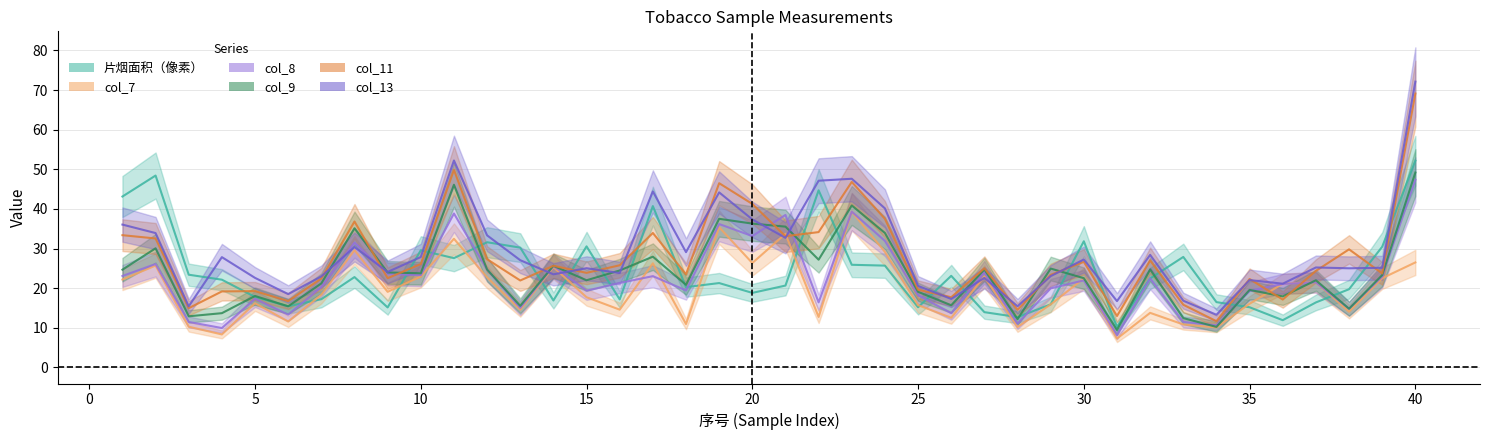

Rank the series by their maximum value, from lowest to highest.

col_7, col_8, col_9, 片烟面积（像素）, col_11, col_13